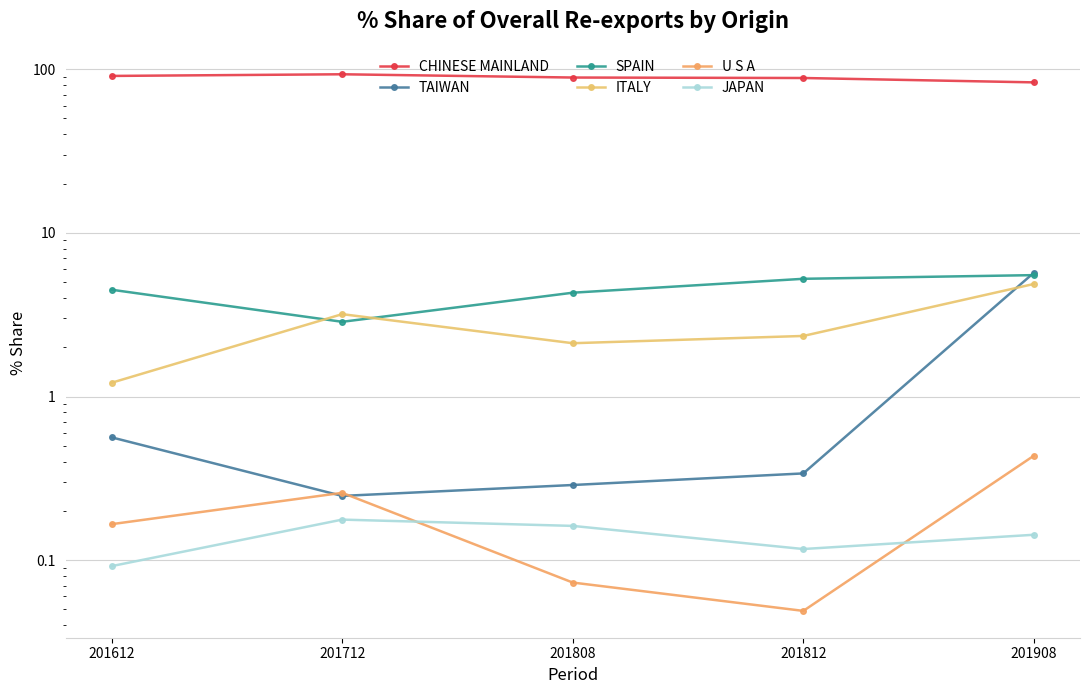

True or false: ITALY has a value of 3.2 at 201712.

True